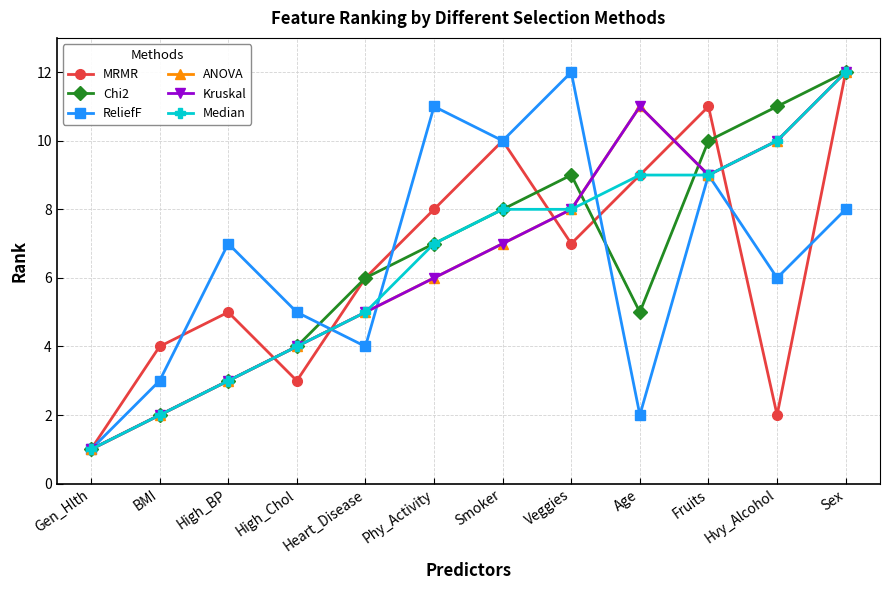

What is the label of the 9th point from the right?

High_Chol